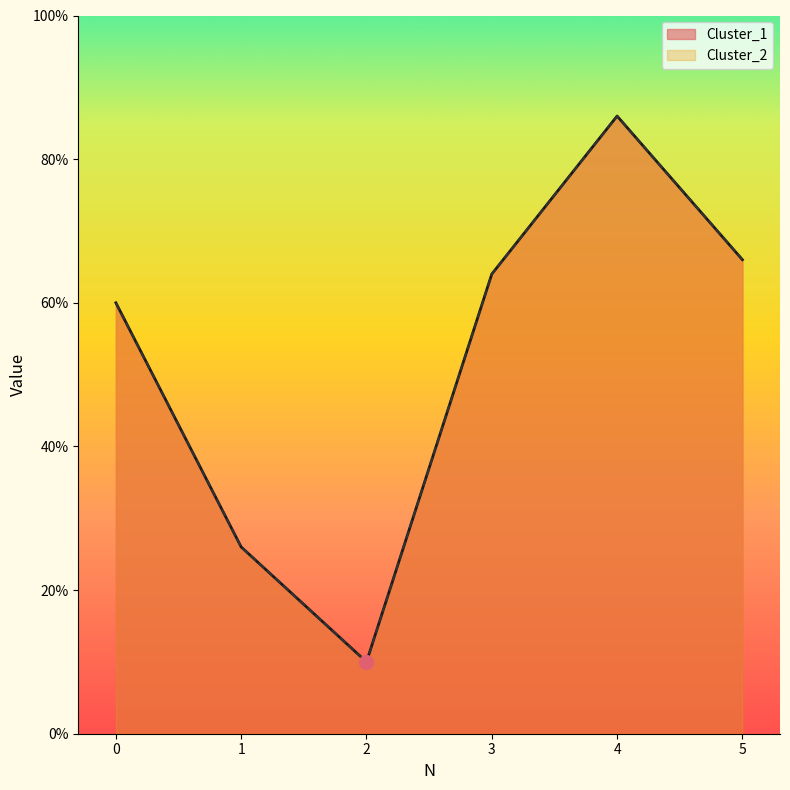

Between 4 and 2, which is larger?

4